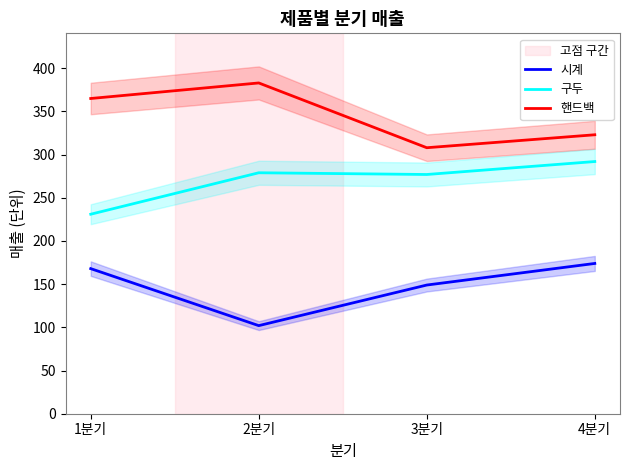

True or false: 시계 has more than 0 interior local peaks.

False